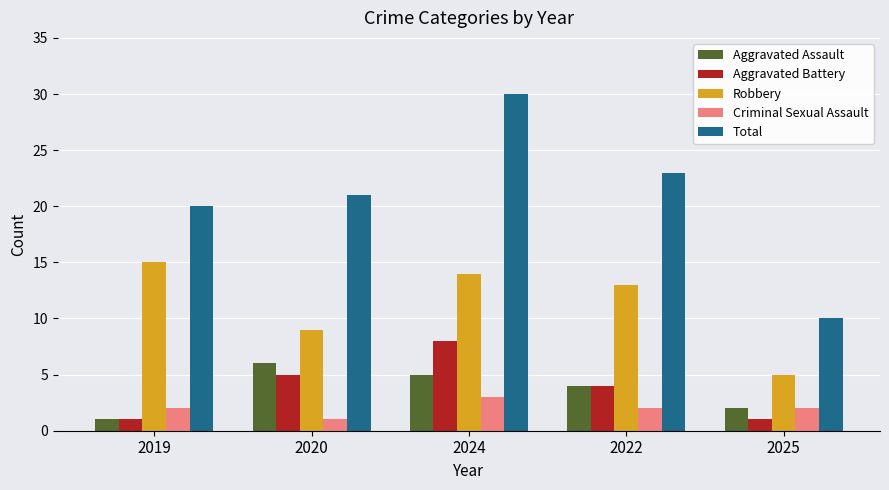

What is the label of the 4th bar from the right?

2020